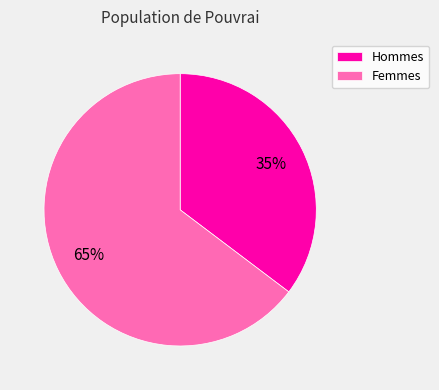

Which has a higher value, Femmes or Hommes?

Femmes